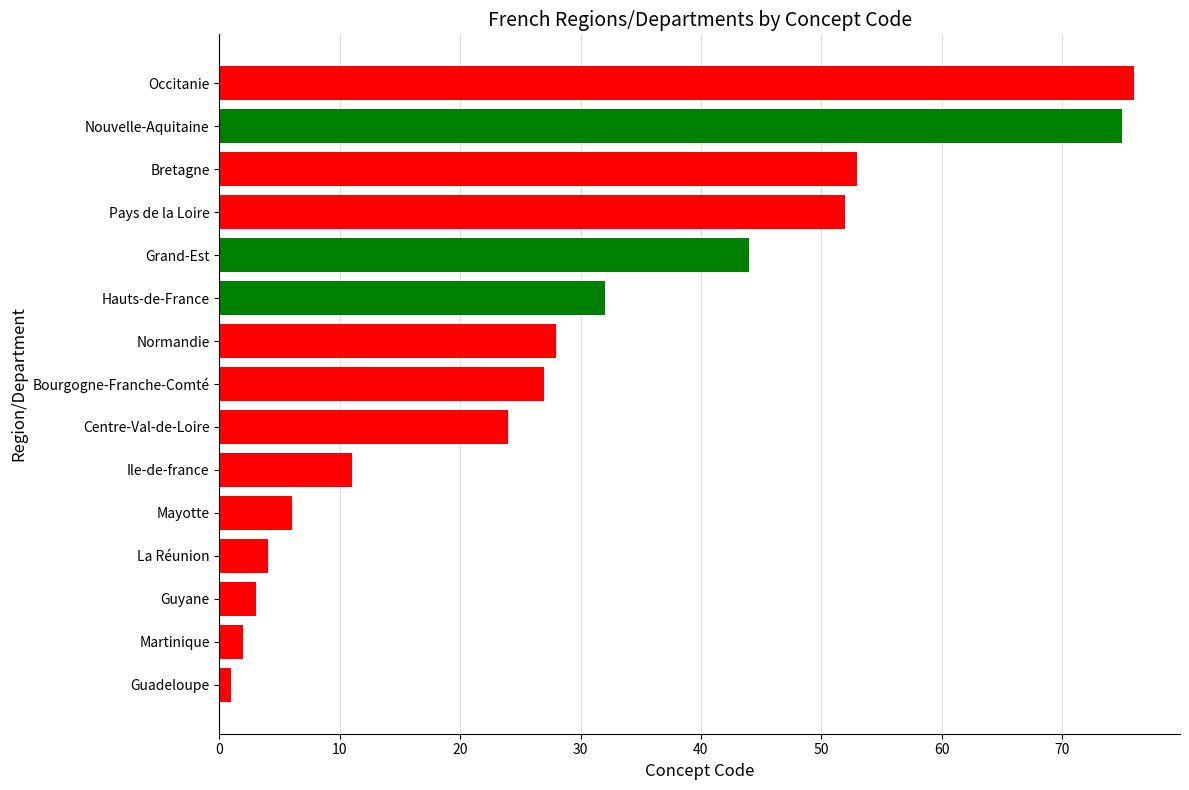

Reading bottom to top, transcribe all the data shown in this chart.

1	2	3	4	6	11	24	27	28	32	44	52	53	75	76